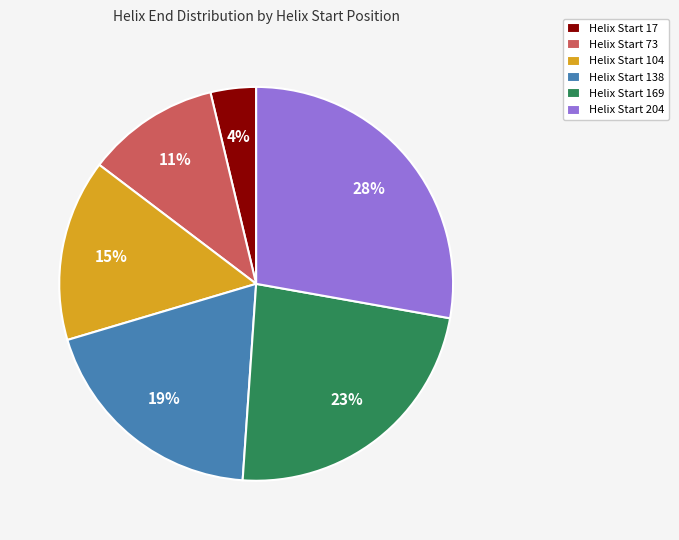

Does Helix Start 104 account for over 50% of the chart?

No